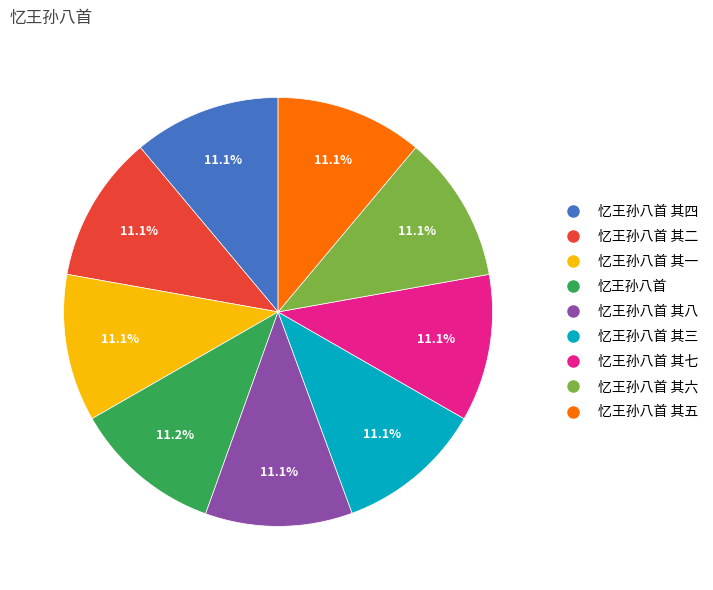

Is there a majority slice in this chart?

No